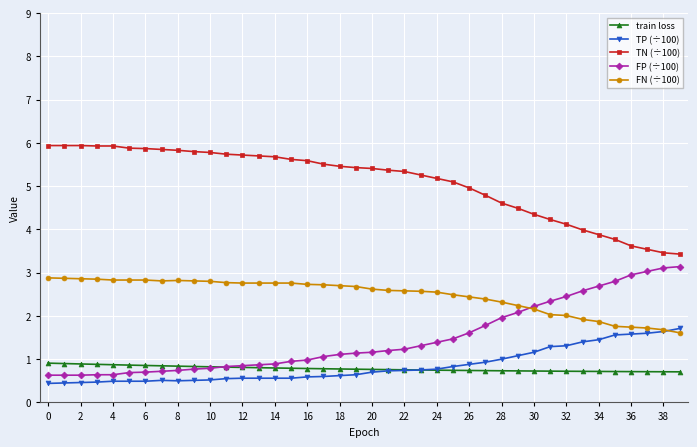

Which series has the largest total across all categories?

TN (÷100)